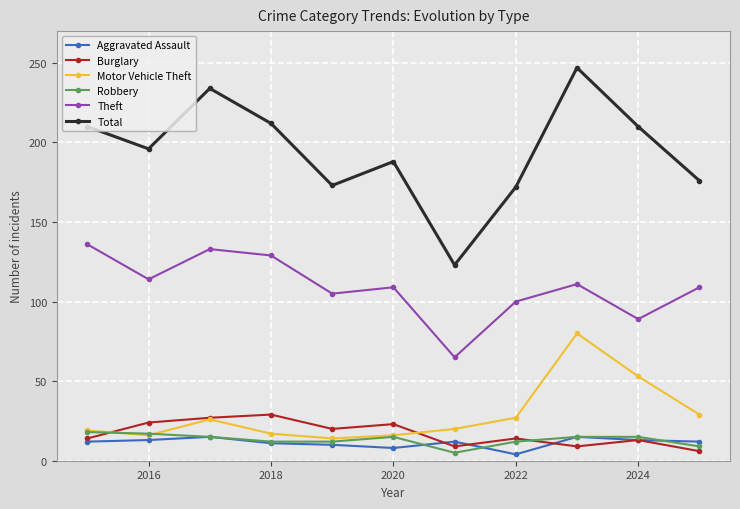

At how many categories does at least one series exceed 163?

10